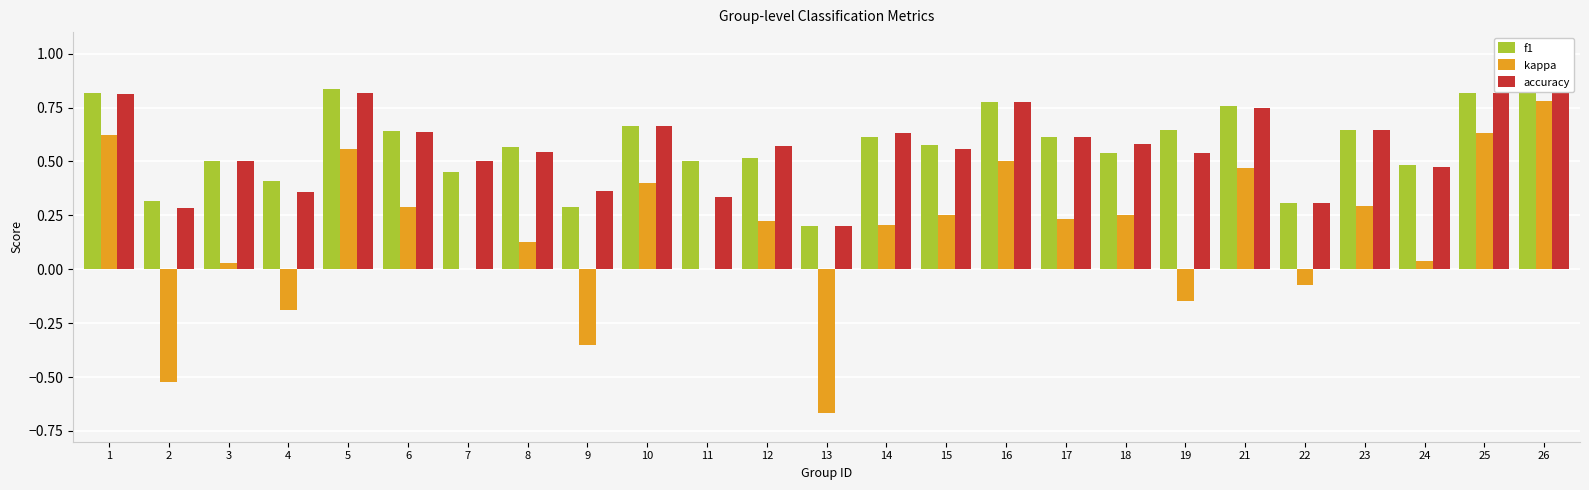

Reading left to right, list all the values displayed in this chart.

f1: 0.8	0.3	0.5	0.4	0.8	0.6	0.5	0.6	0.3	0.7	0.5	0.5	0.2	0.6	0.6	0.8	0.6	0.5	0.6	0.8	0.3	0.6	0.5	0.8	0.9
kappa: 0.6	-0.5	0.0	-0.2	0.6	0.3	0.0	0.1	-0.4	0.4	0.0	0.2	-0.7	0.2	0.2	0.5	0.2	0.2	-0.1	0.5	-0.1	0.3	0.0	0.6	0.8
accuracy: 0.8	0.3	0.5	0.4	0.8	0.6	0.5	0.5	0.4	0.7	0.3	0.6	0.2	0.6	0.6	0.8	0.6	0.6	0.5	0.8	0.3	0.6	0.5	0.8	0.9